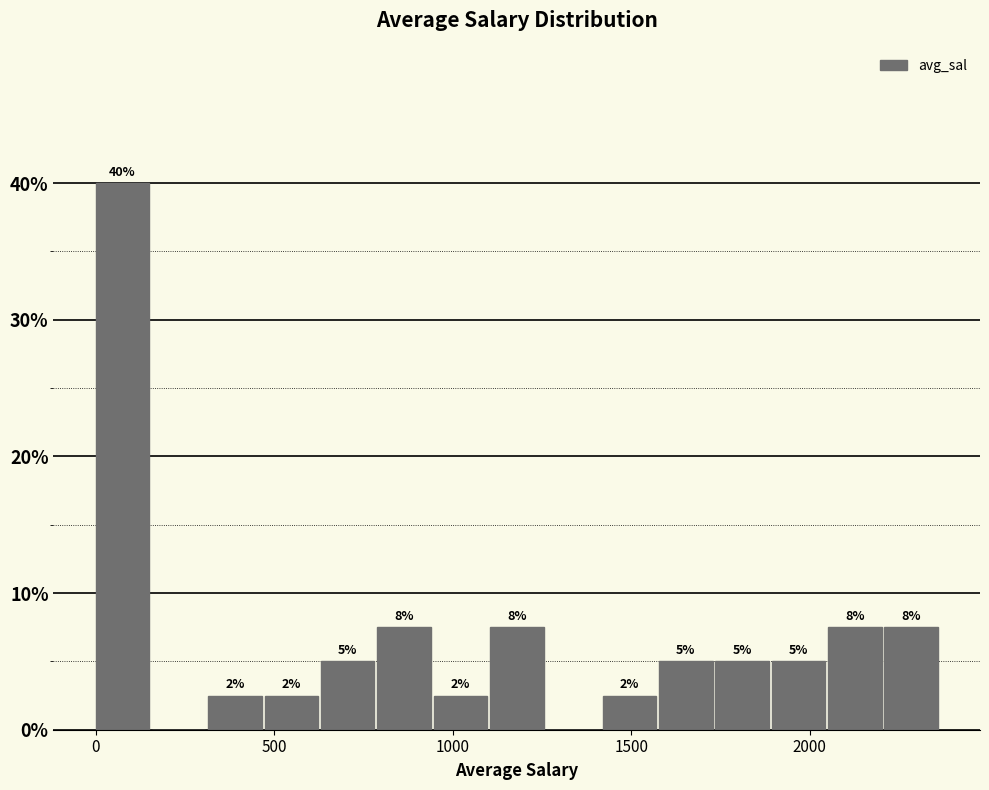

Read against the x-axis, roughly where is the centre of the tallest bar?

50